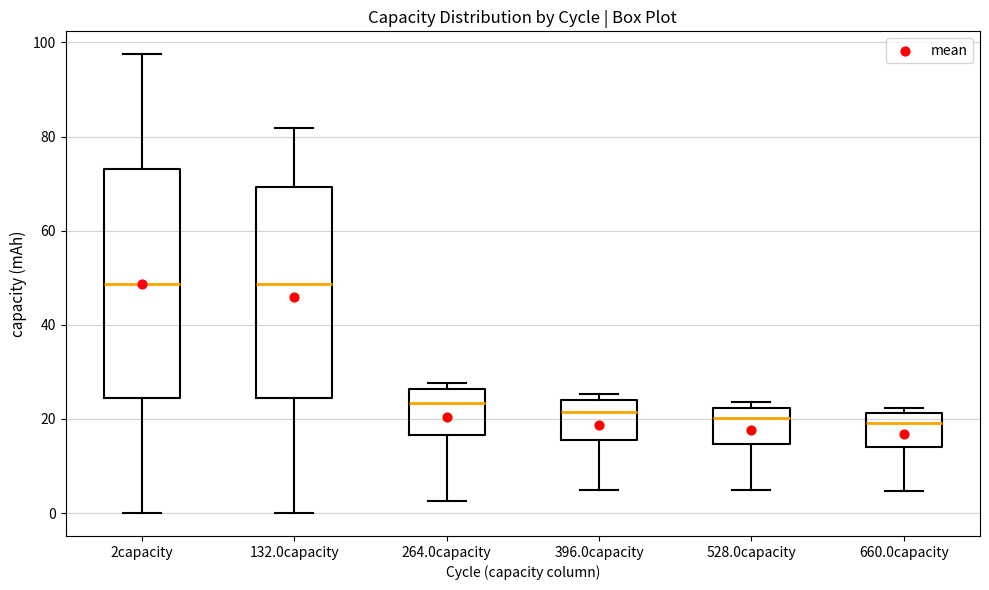

Reading left to right, transcribe this box plot: for each box, give where its median line is, the range the box spans, and where its two whiskers end, as read against the y-axis. The values are not printed on the chart, so give them approximately, as read against the axis.

2capacity: median 48, box 24 to 74, whiskers 0 to 98
132.0capacity: median 48, box 24 to 70, whiskers 0 to 82
264.0capacity: median 24, box 16 to 26, whiskers 2 to 28
396.0capacity: median 22, box 16 to 24, whiskers 4 to 26
528.0capacity: median 20, box 14 to 22, whiskers 4 to 24
660.0capacity: median 20, box 14 to 22, whiskers 4 to 22 (just above the box's upper edge)